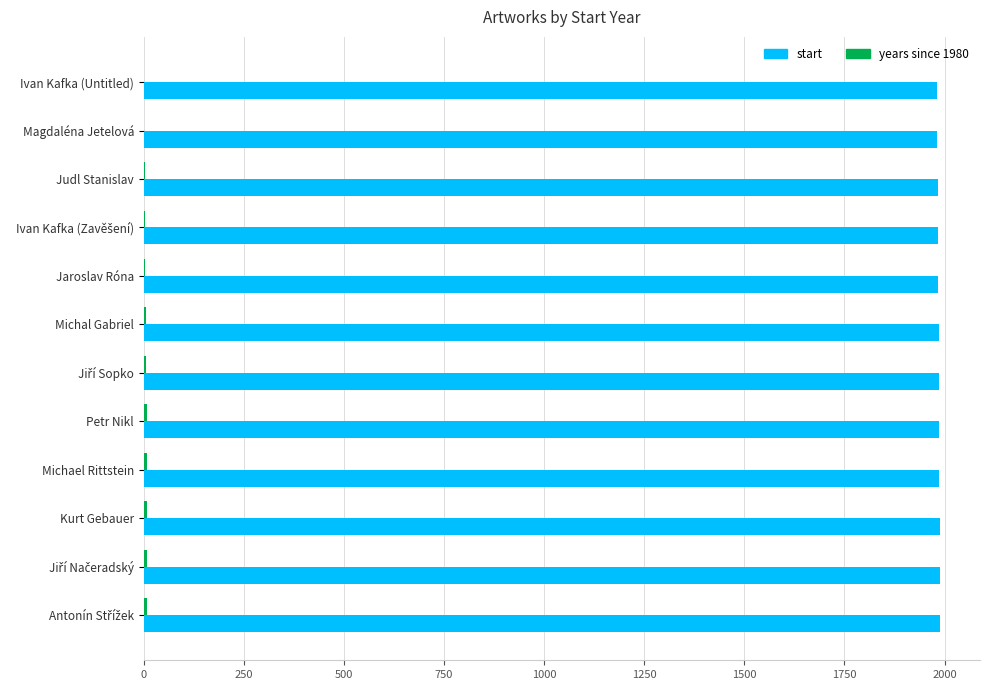

Which series has the largest total across all categories?

start